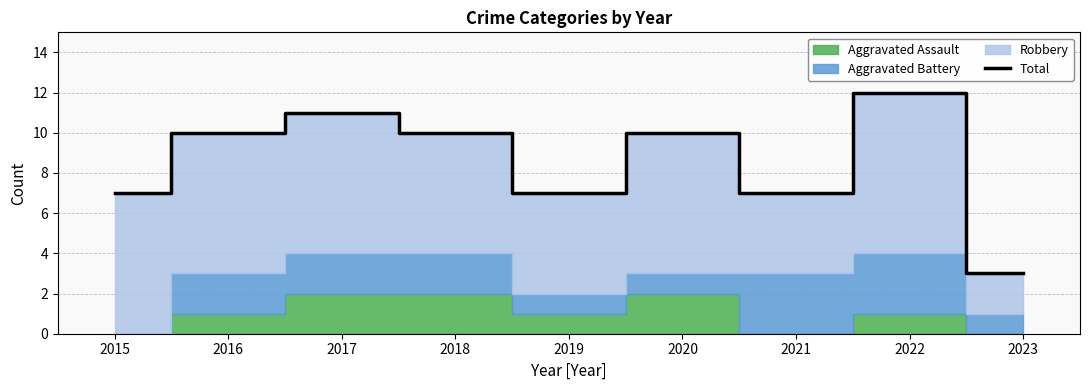

What is the sum of the values at 2017 and 2023?

14